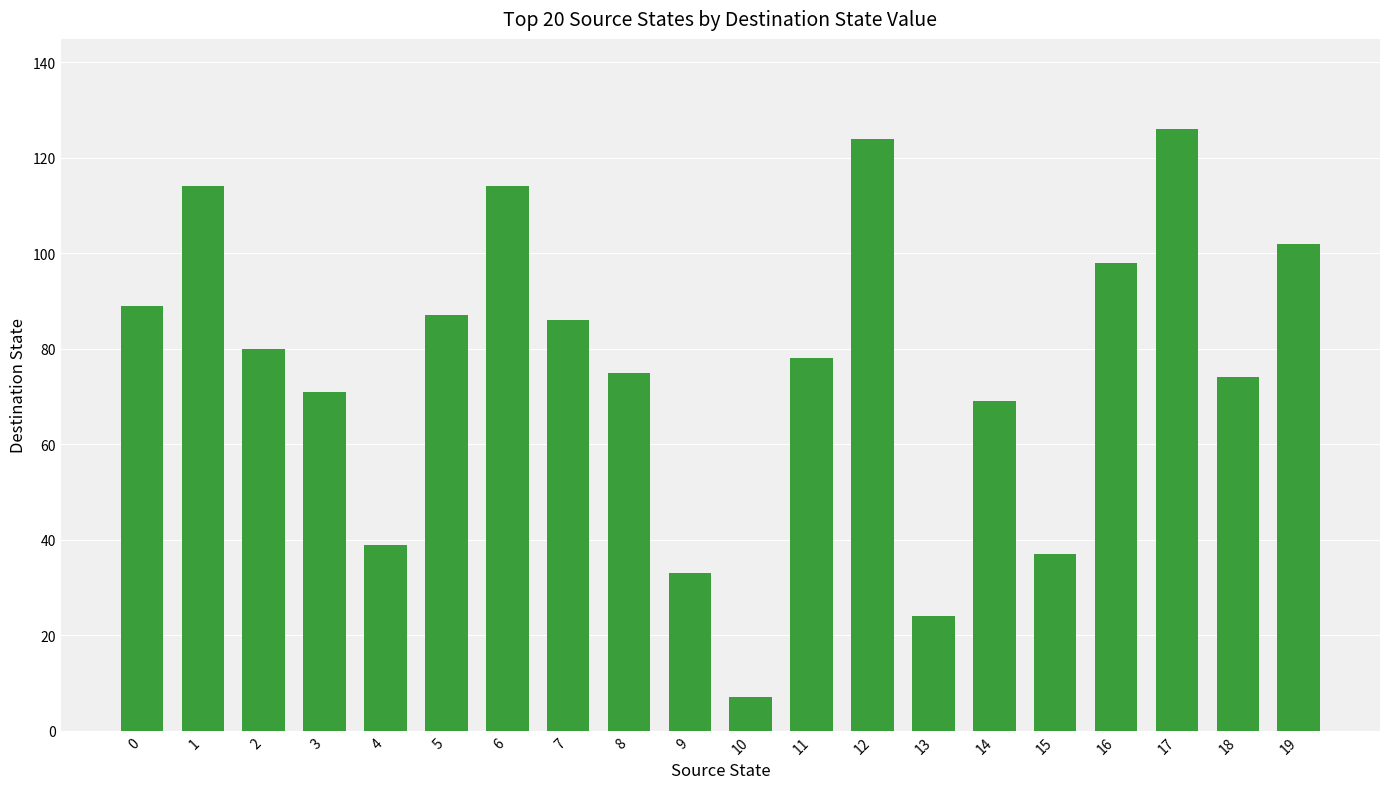

At which category does the chart reach its peak across all series?

17